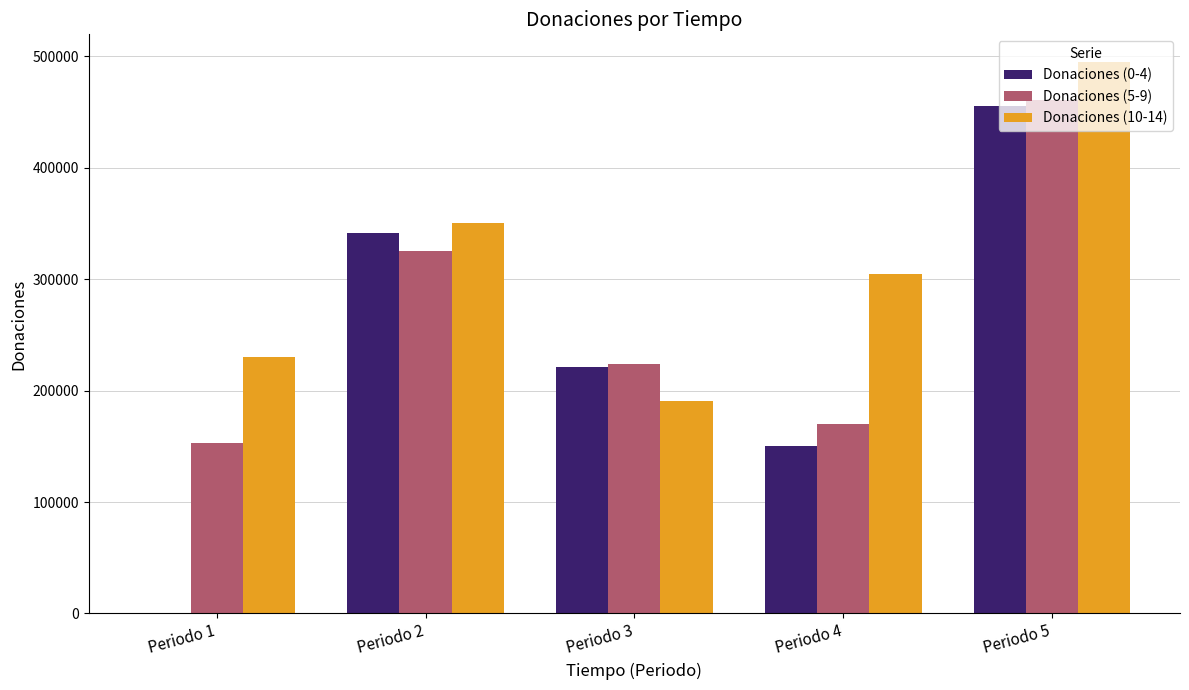

How many groups of bars are there?

5